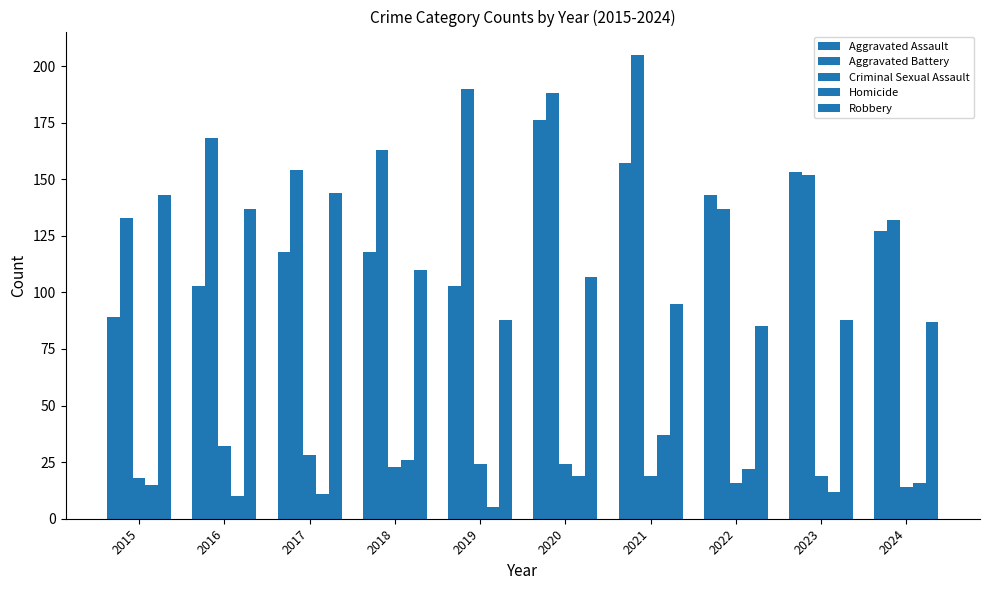

The value of Aggravated Battery at 2019 is 57. True or false?

False